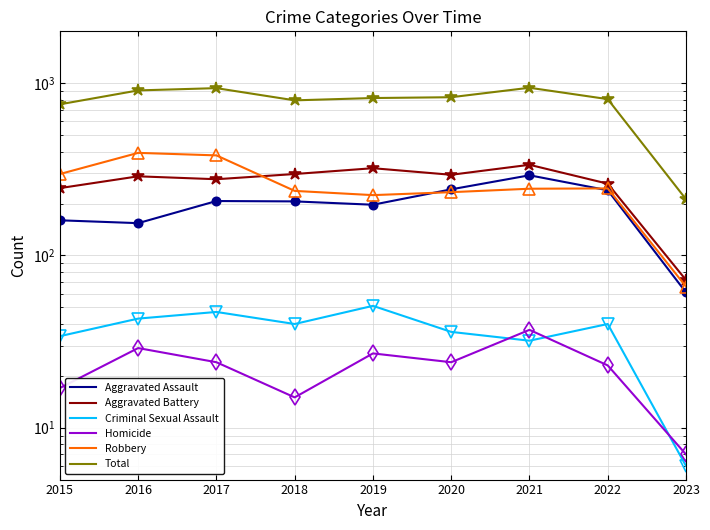

In Total, how many points are lower than both neighbors (excluding endpoints)?

1